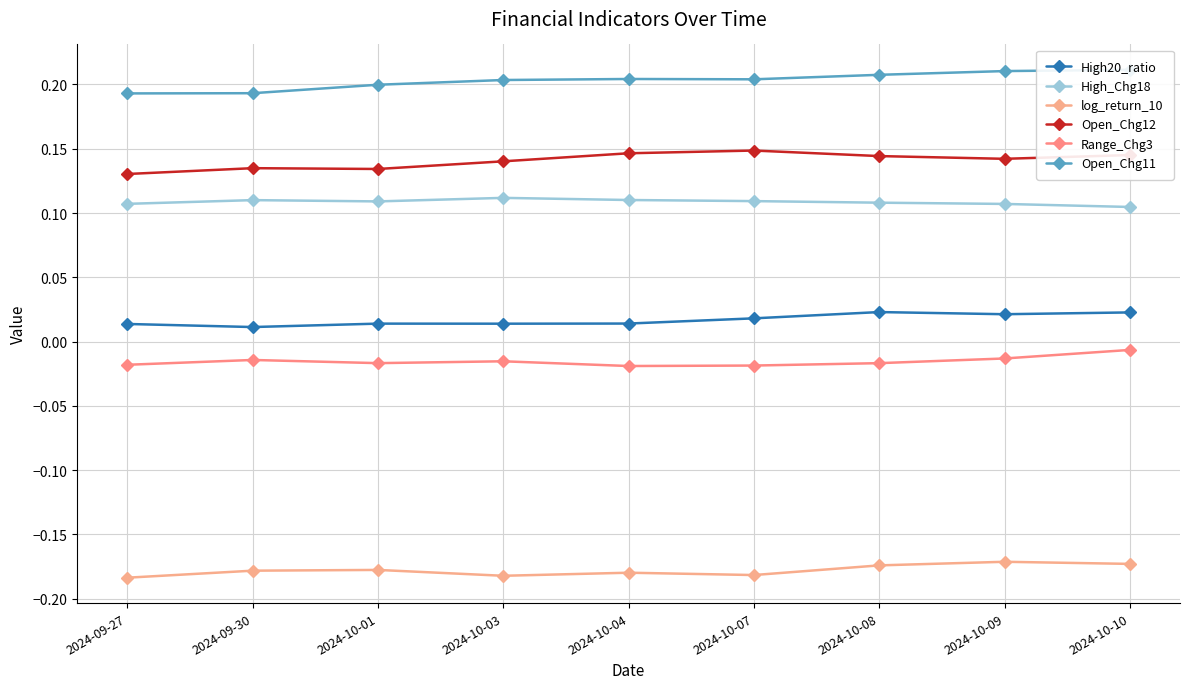

Which series has the widest spread of values?

Open_Chg11